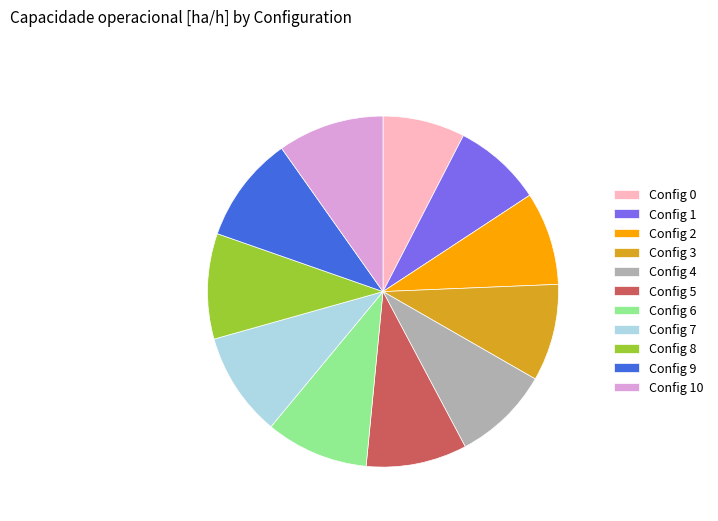

What is the smallest slice in the pie chart?

Config 0